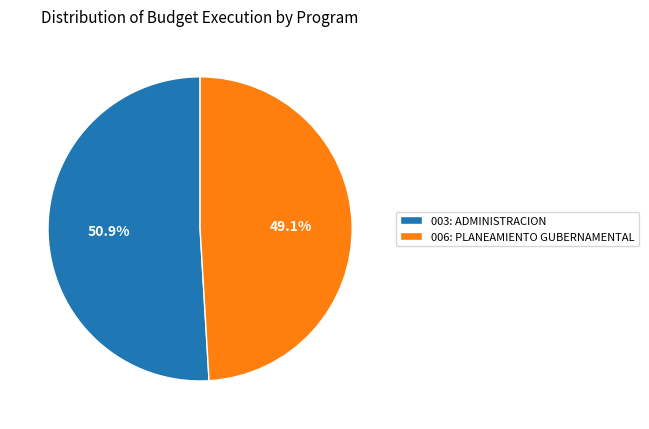

Is it true that 006: PLANEAMIENTO GUBERNAMENTAL is 43% of the pie?

False